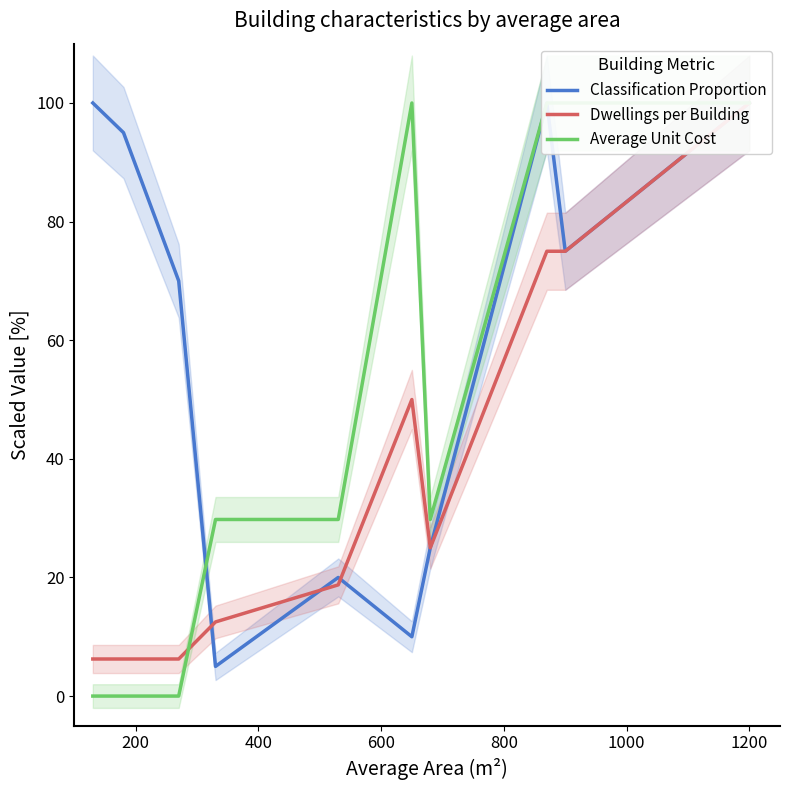

How many values in the Classification Proportion series are below 75?

5